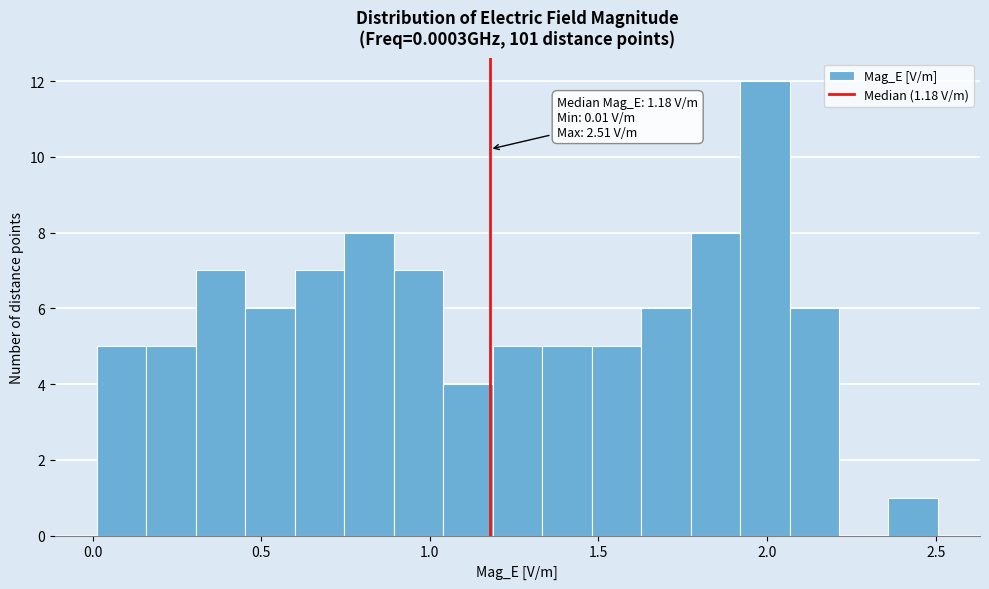

Read against the x-axis, roughly where is the centre of the tallest bar?

2.00